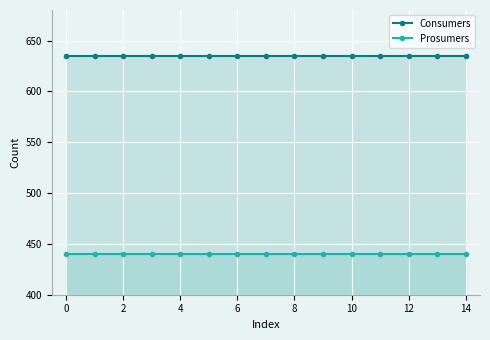

What is the average value of the Prosumers series?

440